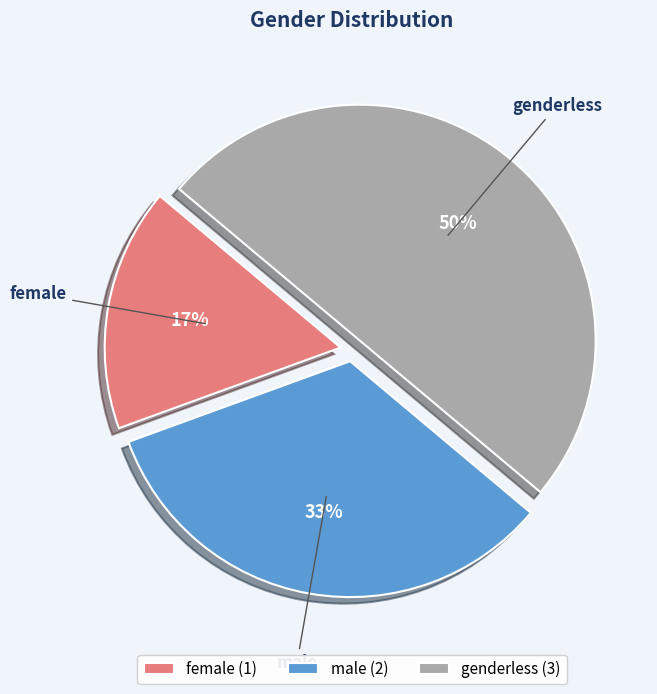

Is male the majority of the pie?

No